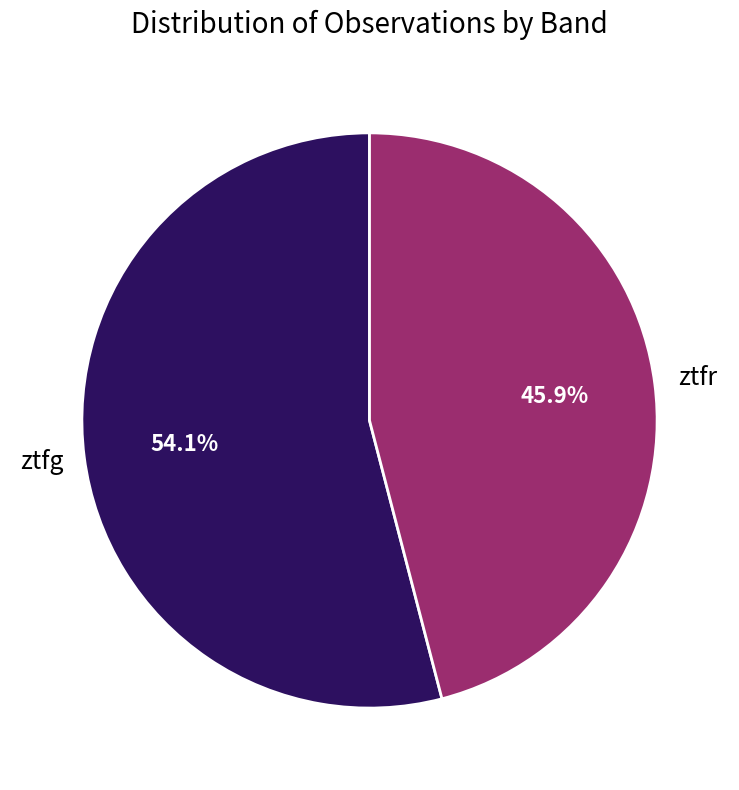

Which category accounts for the majority?

ztfg